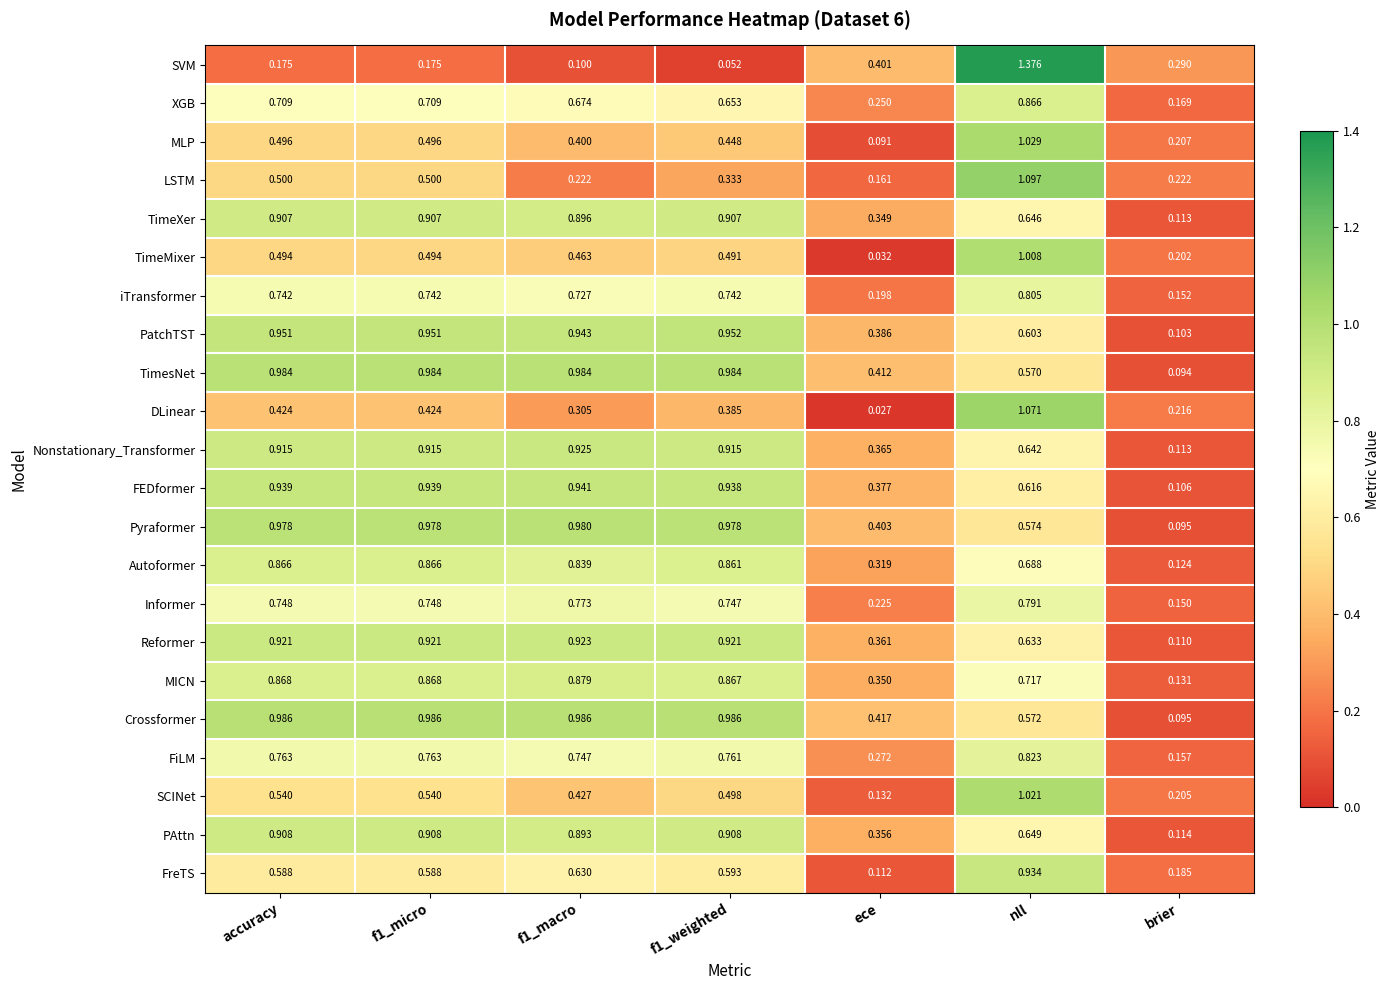

Which category has the highest value across all series?

nll